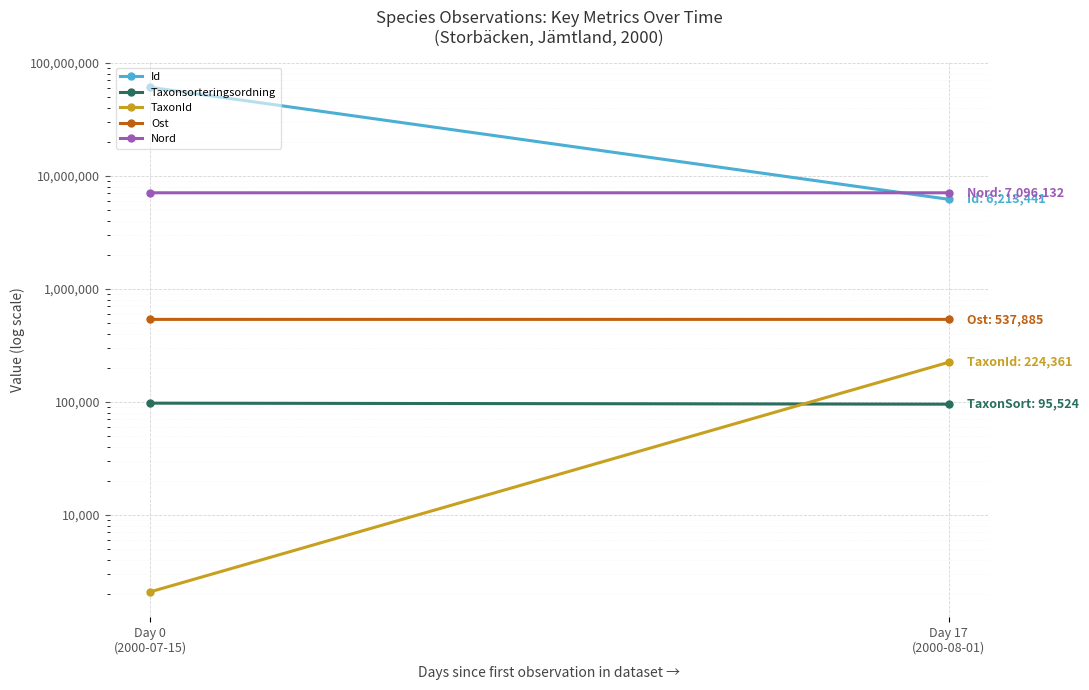

What position from the right is Day 0
(2000-07-15)?

2